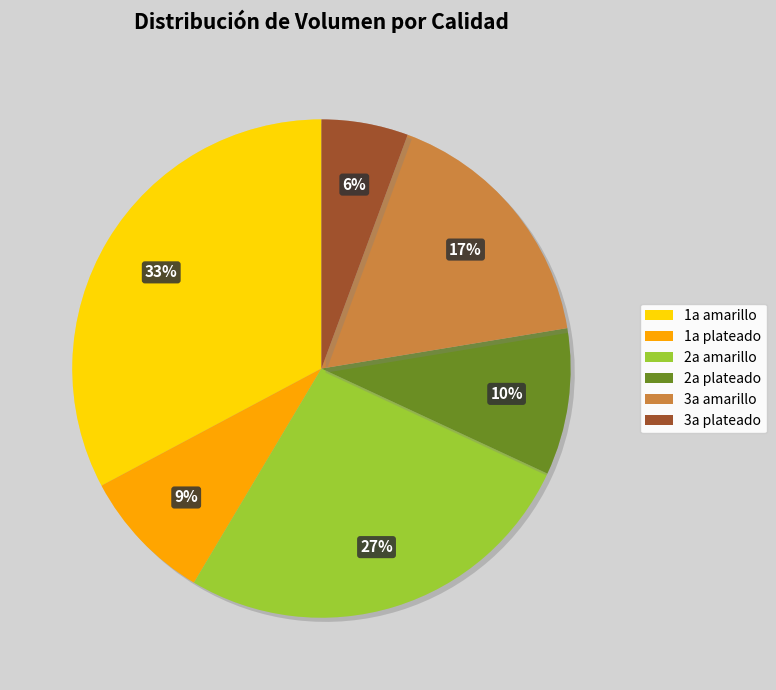

The 3a amarillo slice represents 27% of the pie. True or false?

False